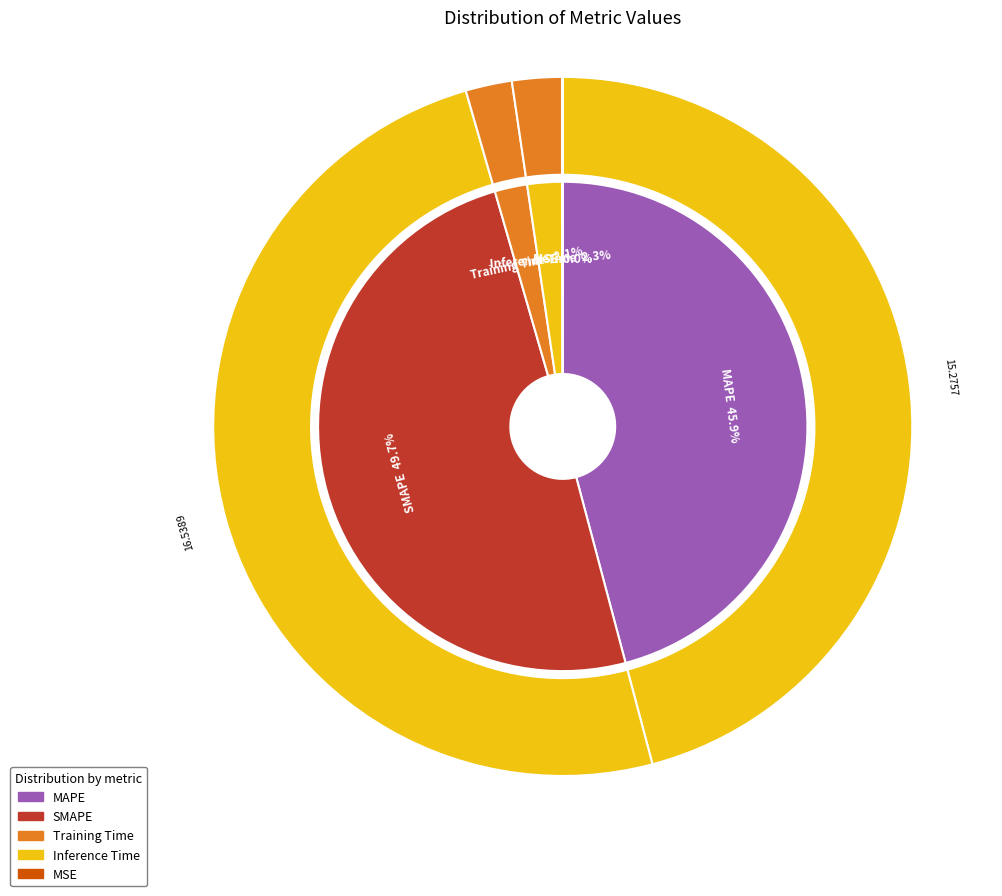

Combined, what portion of the pie is MSE and Inference Time?

2.3%